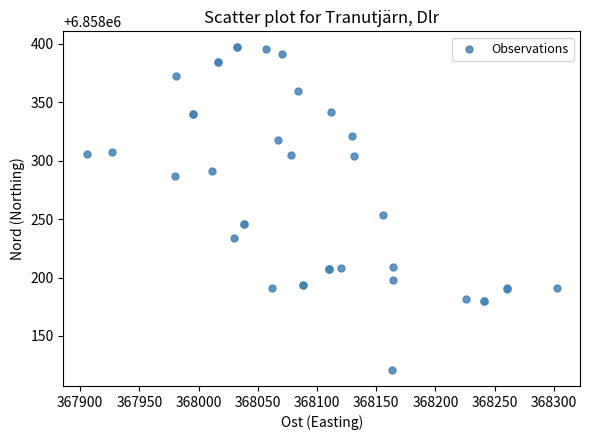

What Y value in the scatter plot is closest to 6858258?

6858253.2